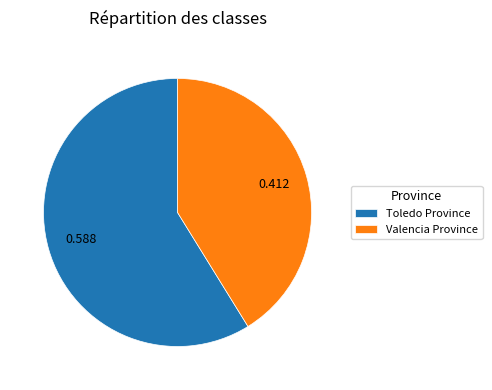

Combined, do Toledo Province and Valencia Province account for over 50%?

Yes